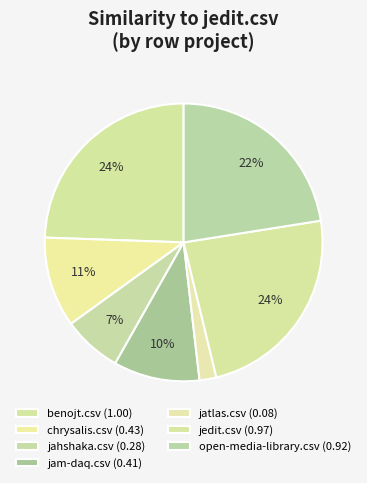

How many slices are in this pie chart?

7